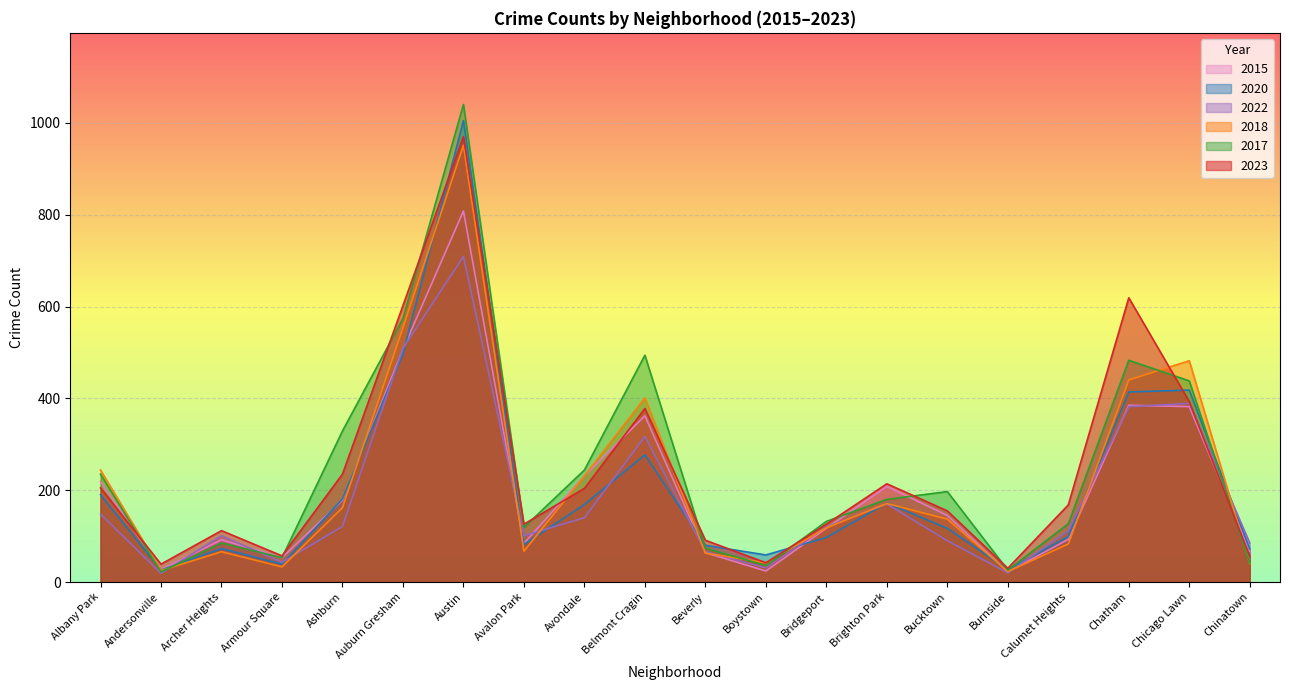

Between Austin and Chatham, which is larger?

Austin